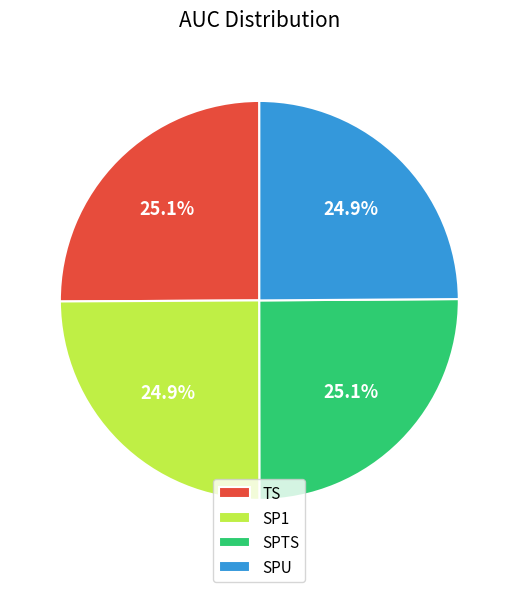

Is it true that SPU is 17% of the pie?

False